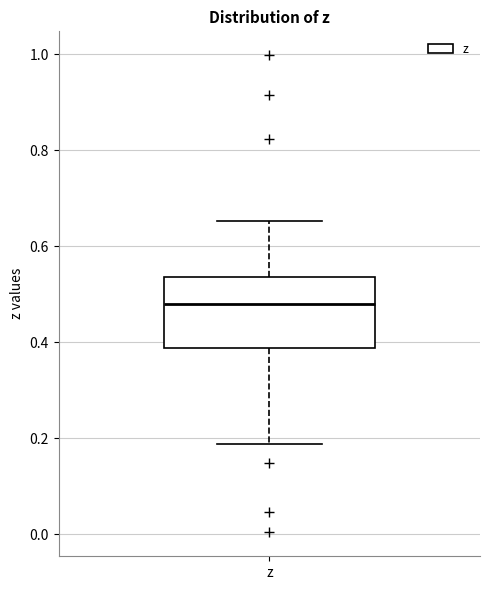

Transcribe this box plot: give where the median line is, the range the box spans, and where the two whiskers end, as read against the y-axis. The values are not printed on the chart, so give them approximately, as read against the axis.

median 0.48, box 0.38 to 0.54, whiskers 0.18 to 0.66